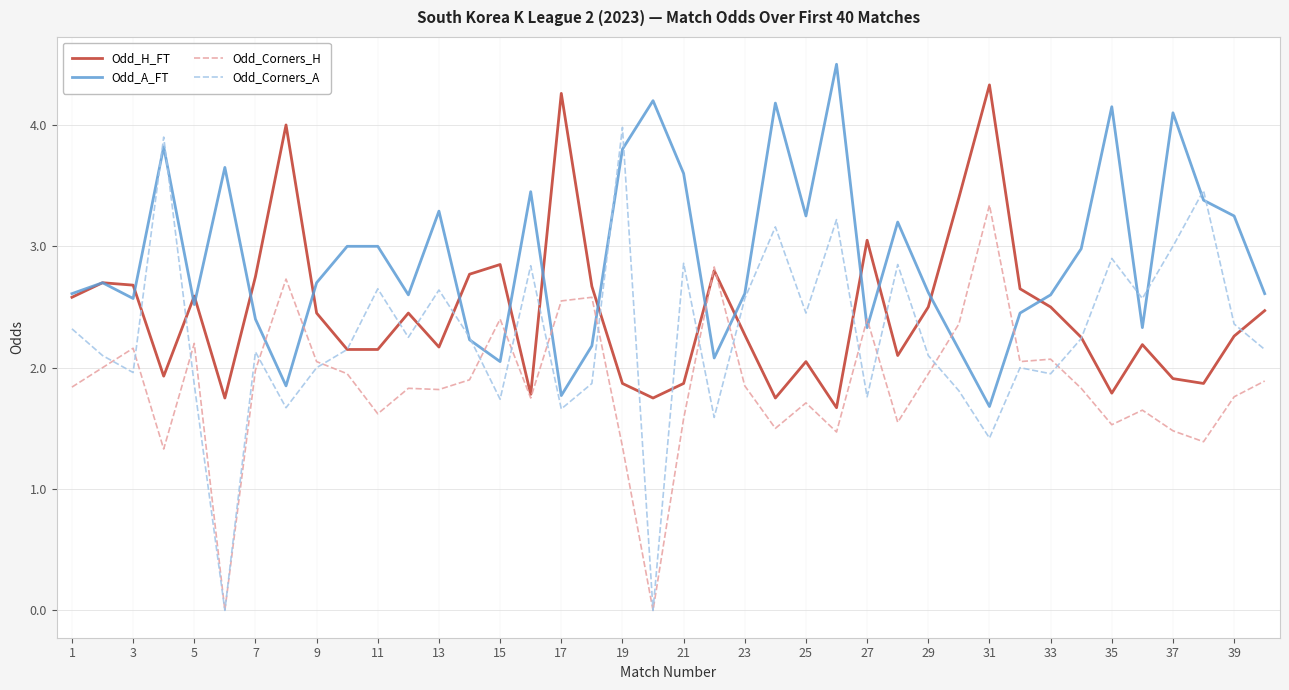

What are all the series names shown in the legend?

Odd_H_FT, Odd_A_FT, Odd_Corners_H, Odd_Corners_A